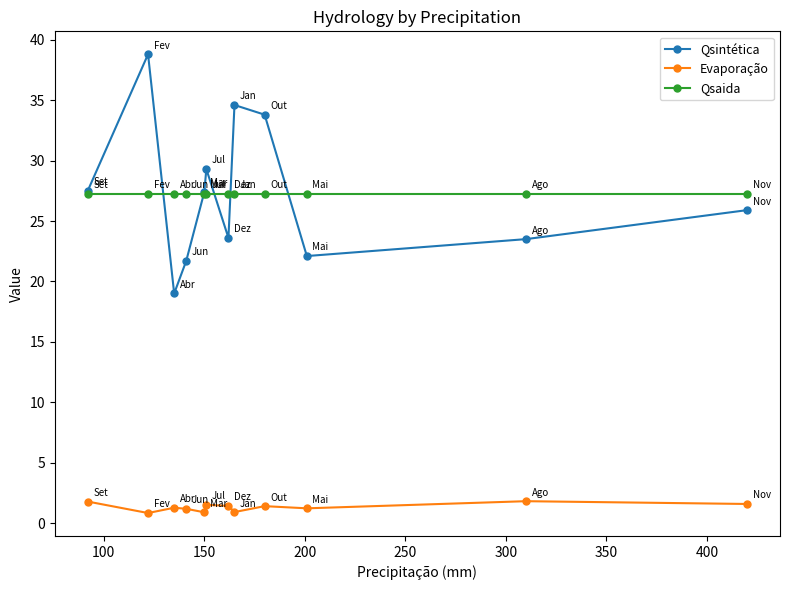

True or false: Qsintética has more than 2 interior local peaks.

True